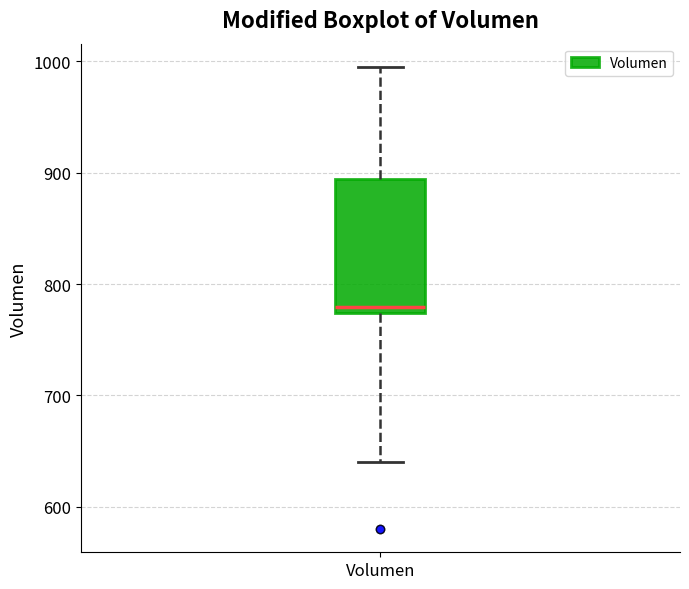

Transcribe this box plot: give where the median line is, the range the box spans, and where the two whiskers end, as read against the y-axis. The values are not printed on the chart, so give them approximately, as read against the axis.

median 780, box 770 to 890, whiskers 640 to 1000